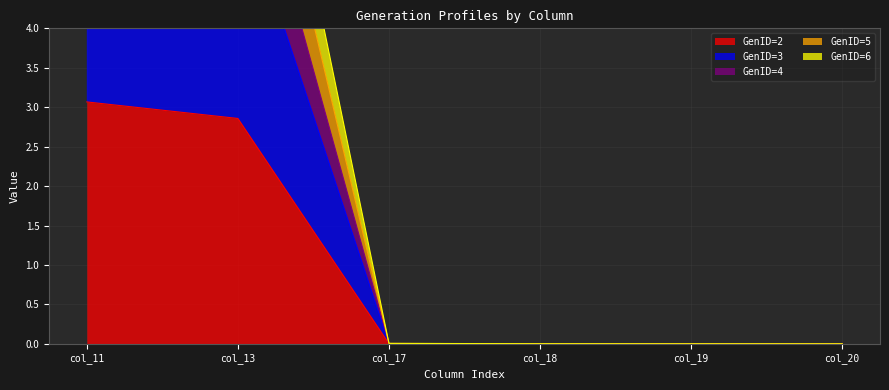

List the labels in order of GenID=5 value, largest first.

col_11, col_13, col_17, col_18, col_19, col_20